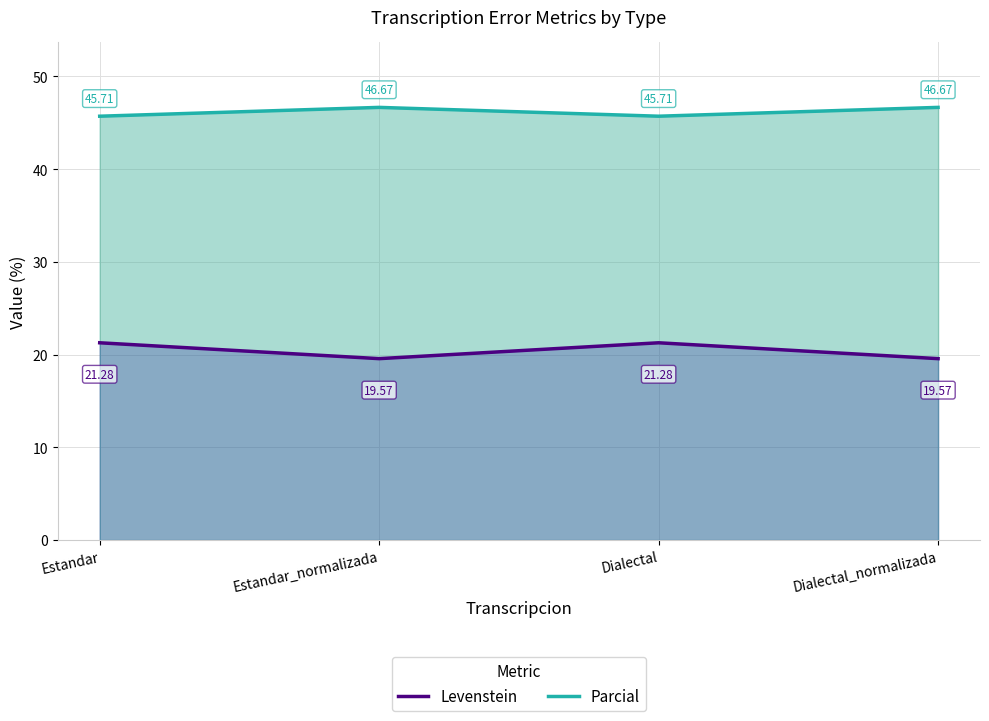

What is the value of the Parcial point at the 2nd from the left?

46.7